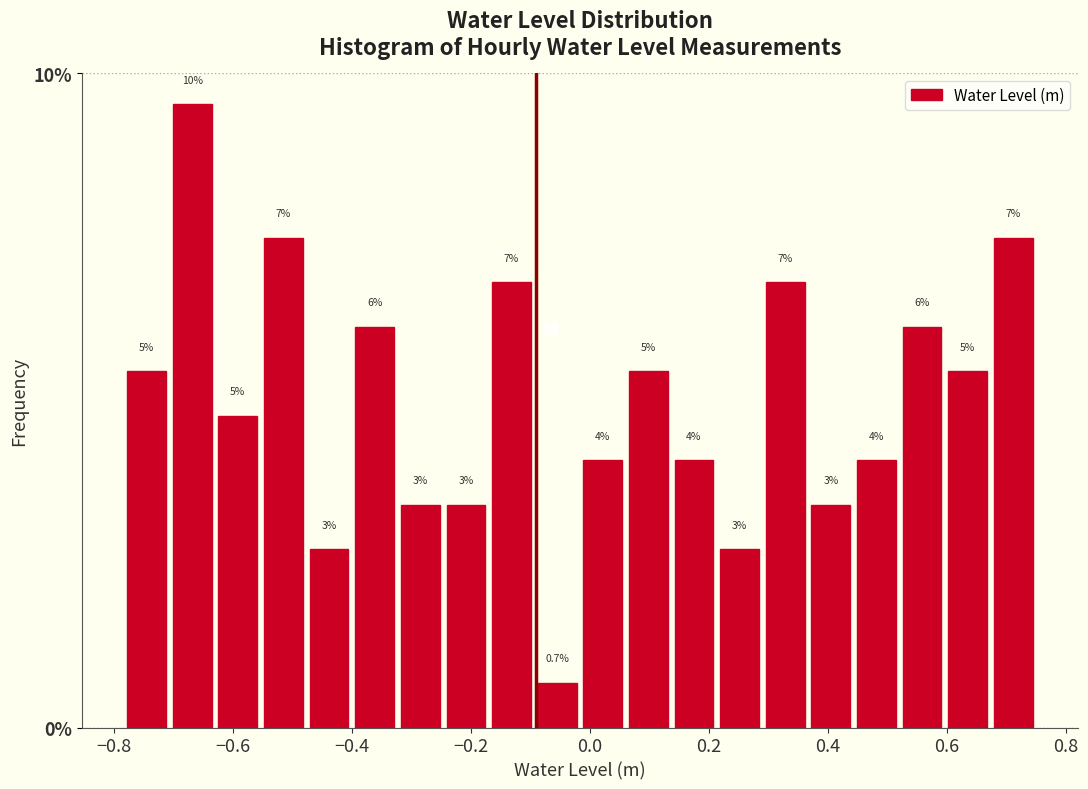

Around what value on the x-axis is the tallest bar? Give the approximate position of its centre, as read against the axis.

-0.66